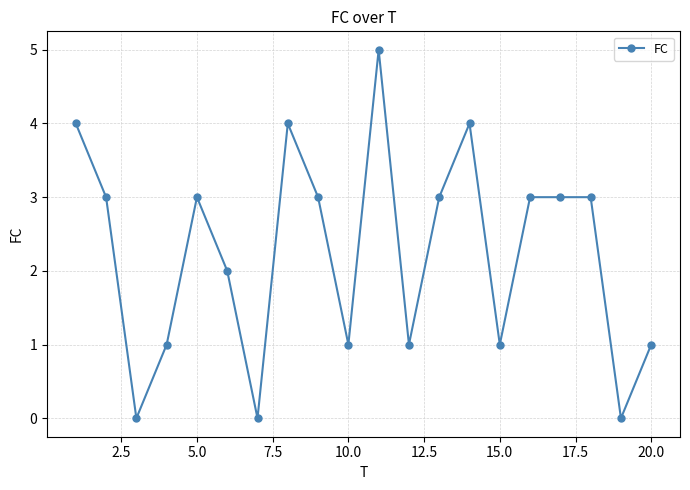

What is the sum of all values?

45